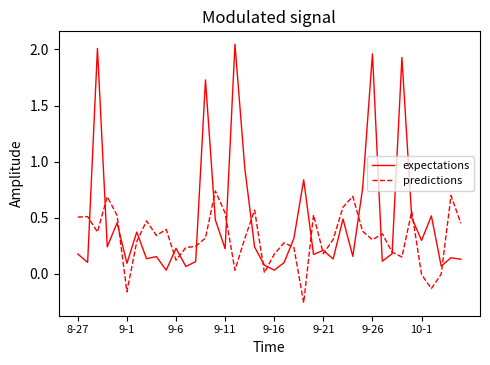

Rank the series by their average value, from highest to lowest.

expectations, predictions